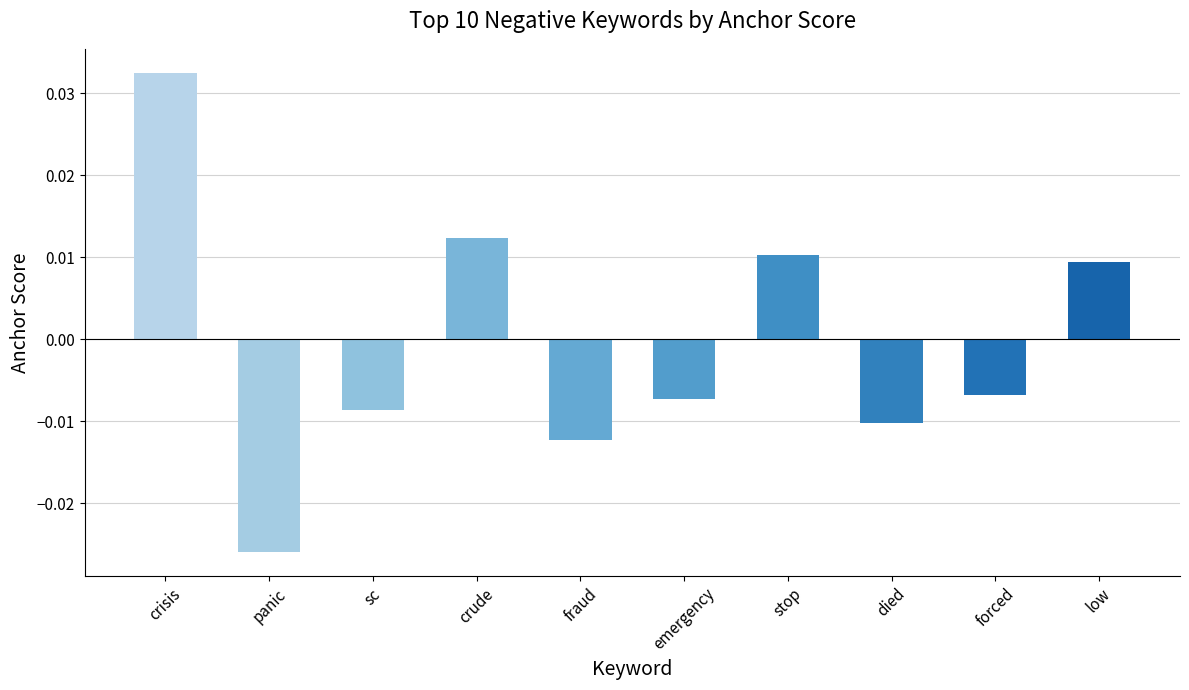

Count the values in the range 0 to 1.

4